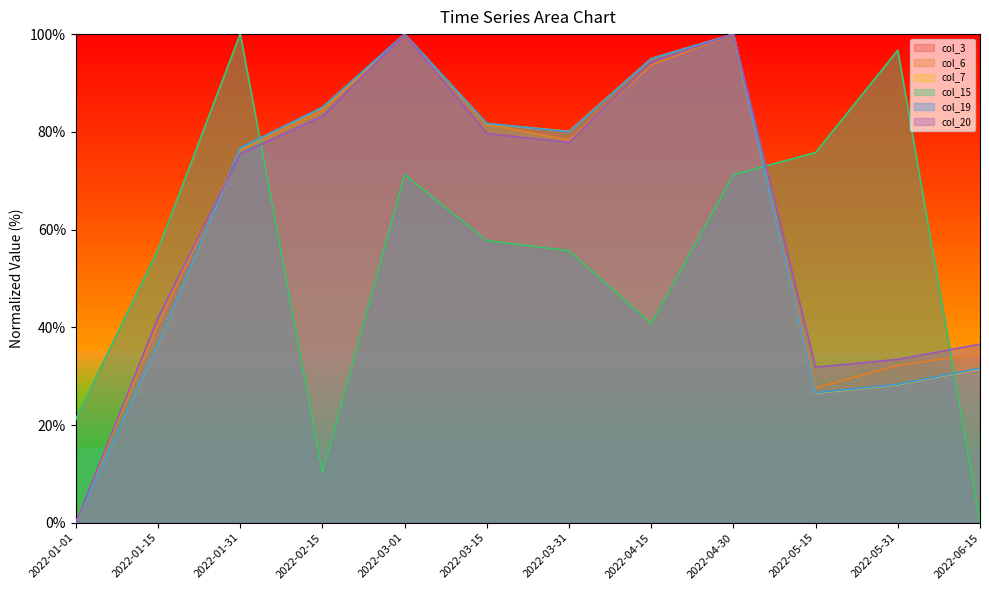

Reading right to left, list all the values displayed in this chart.

col_3: 0.0	96.7	75.8	71.2	40.8	55.7	57.7	71.2	10.3	100.0	55.9	21.2
col_6: 34.6	32.2	27.6	100.0	93.7	78.3	81.6	100.0	84.3	76.1	40.6	0.0
col_7: 31.5	28.2	26.5	100.0	95.0	80.1	81.7	100.0	85.0	76.7	36.5	0.0
col_15: 0.0	96.7	75.8	71.2	40.8	55.7	57.7	71.2	10.3	100.0	55.9	21.2
col_19: 31.6	28.3	26.6	100.0	95.0	80.0	81.7	100.0	85.0	76.7	36.6	0.0
col_20: 36.5	33.4	31.8	100.0	94.3	77.8	79.6	100.0	83.2	75.5	42.0	0.0